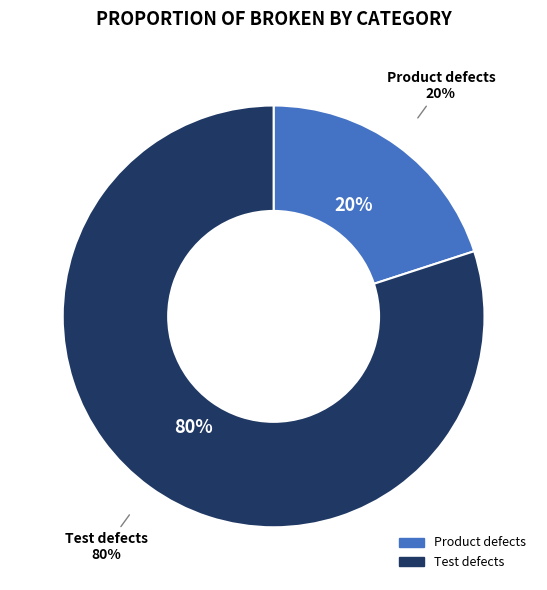

How many segments does this pie chart have?

2